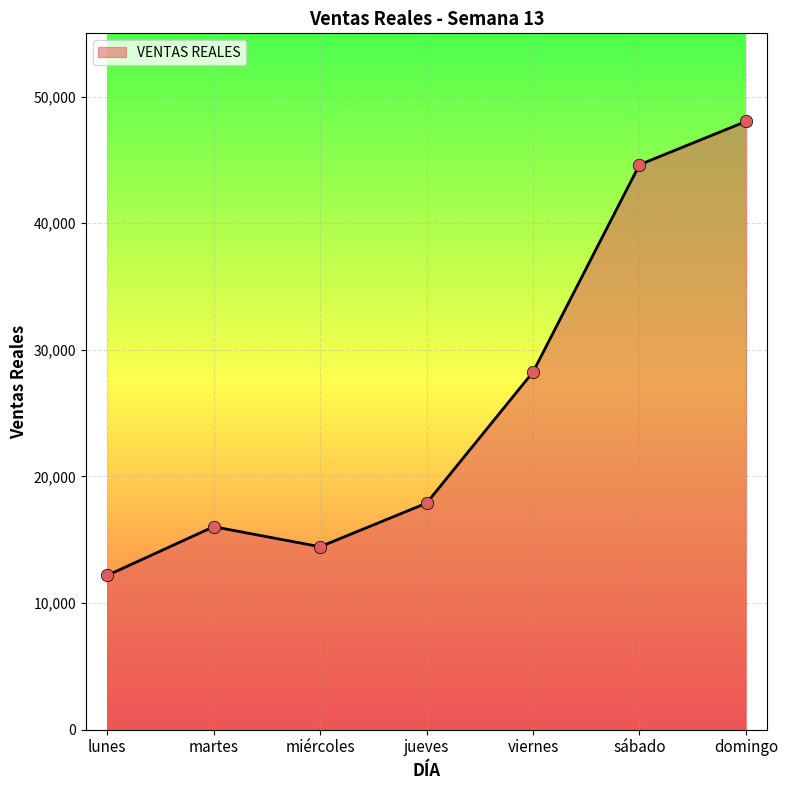

Approximately how many times larger is the value at martes compared to domingo?

0.3